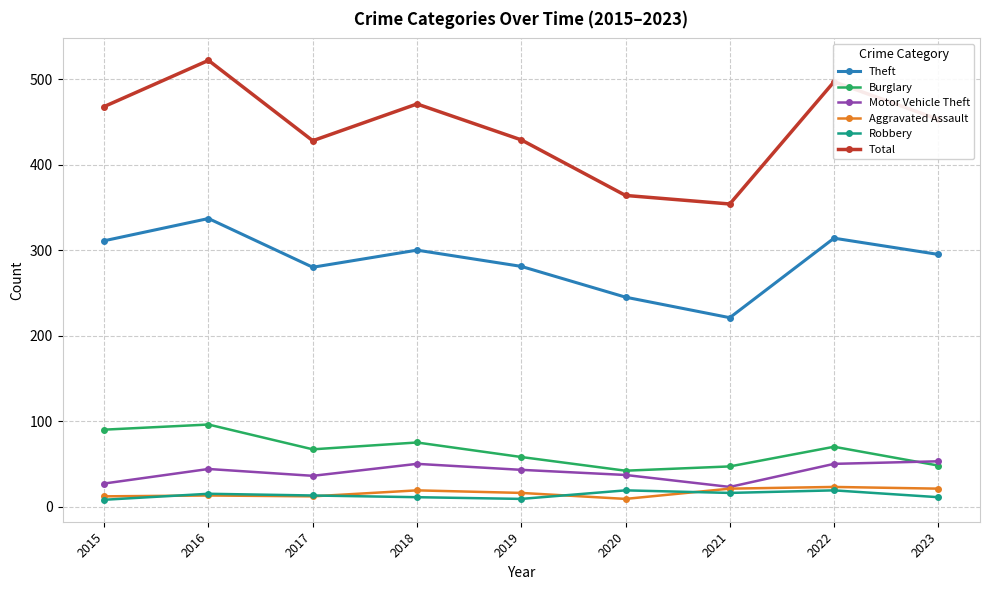

True or false: Motor Vehicle Theft has a value of 22 at 2023.

False